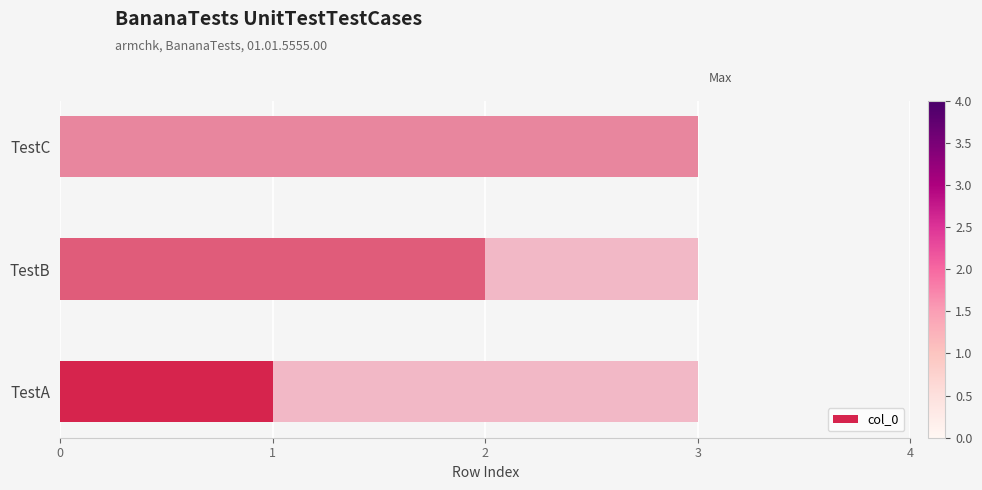

What is the value of the 3rd bar from the left?

3